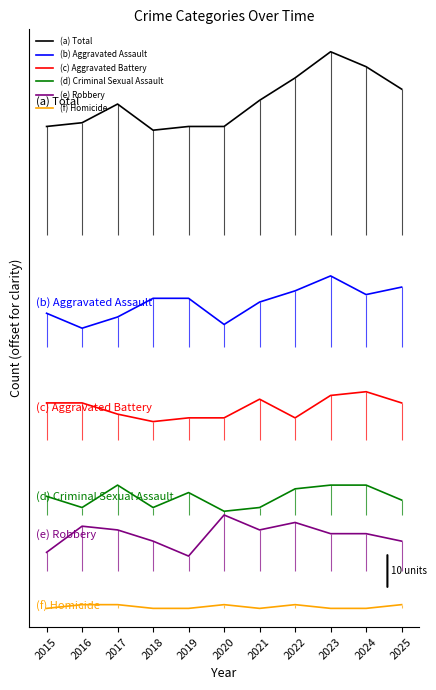

Does the chart display data point markers on the line(s)?

No